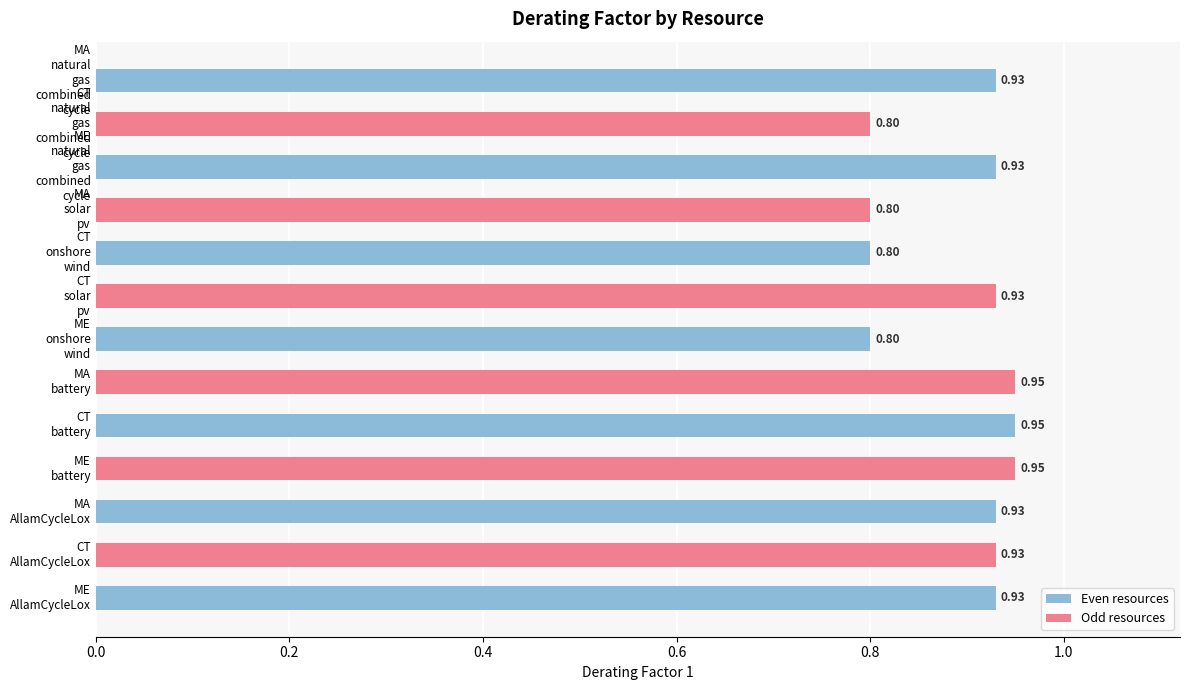

Are the bars horizontal?

Yes